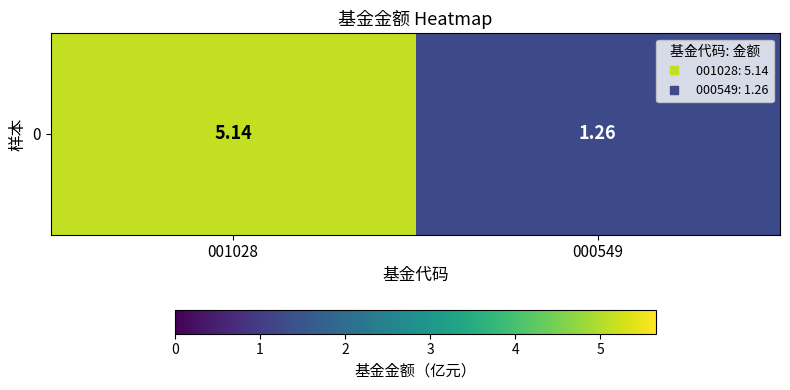

List the labels in order of value, largest first.

001028, 000549